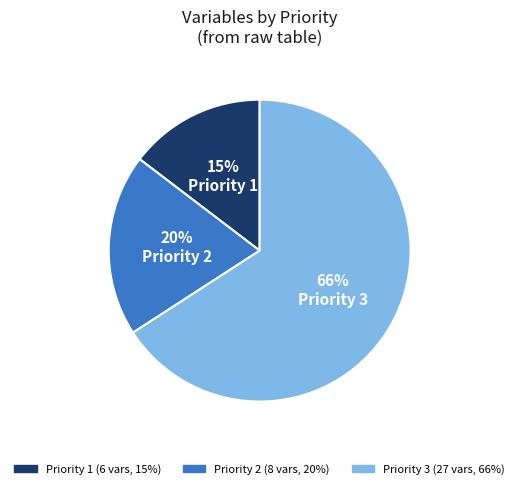

Which slice is the largest?

Priority 3